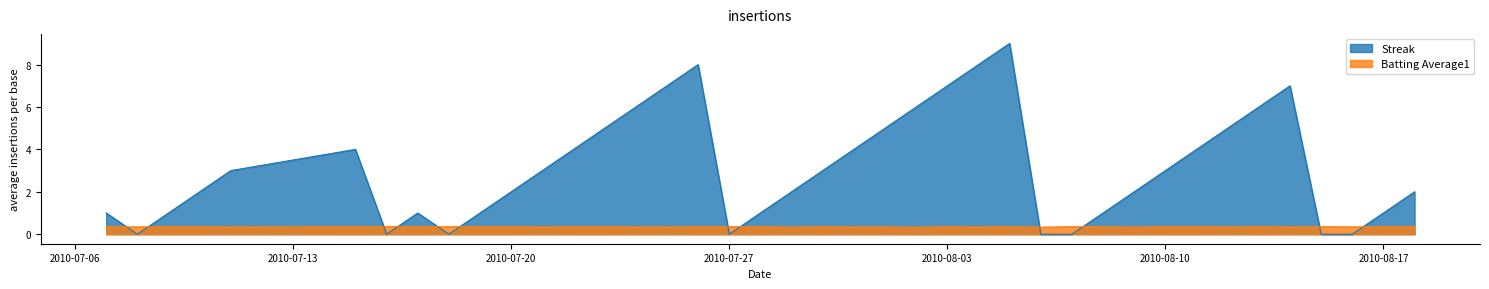

The Batting Average1 series shows 0.3 at 2010-07-29. True or false?

True